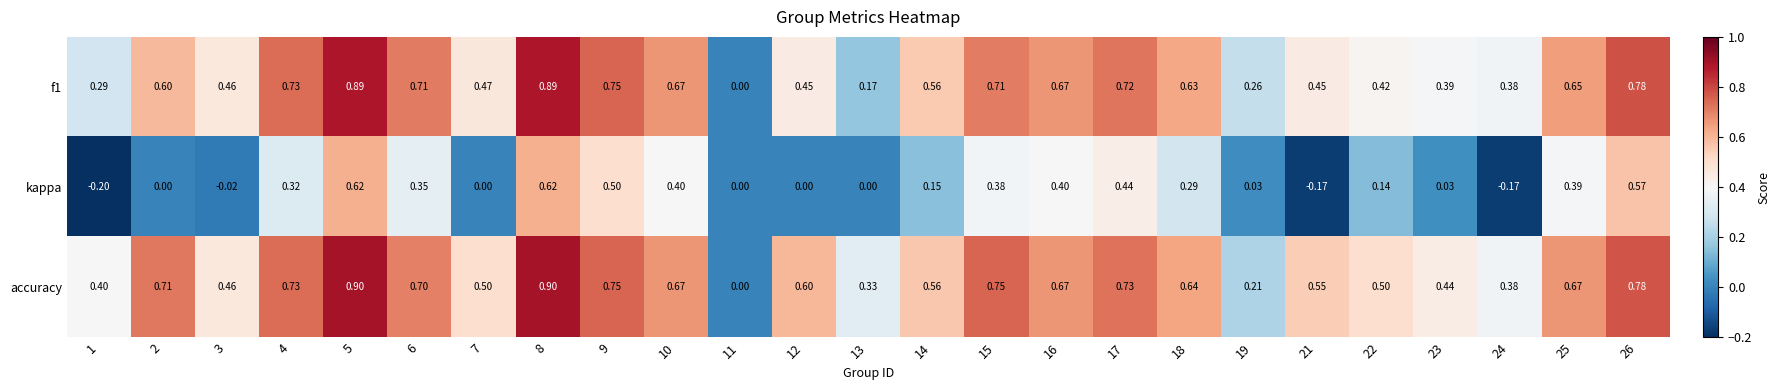

Is the value of accuracy at 13 greater than the value of f1 at 23?

No